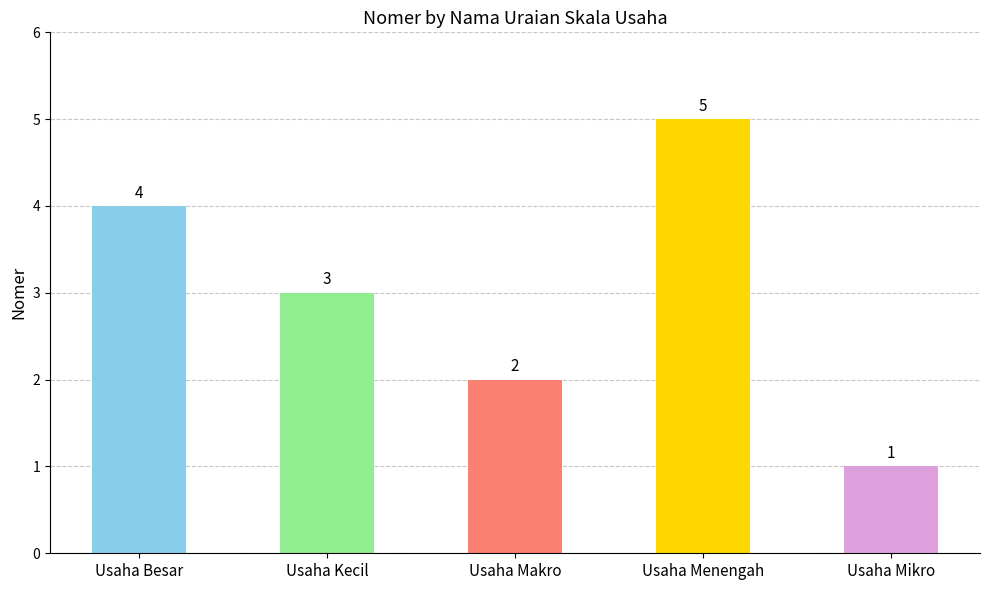

True or false: the data shows 3 at Usaha Kecil.

True